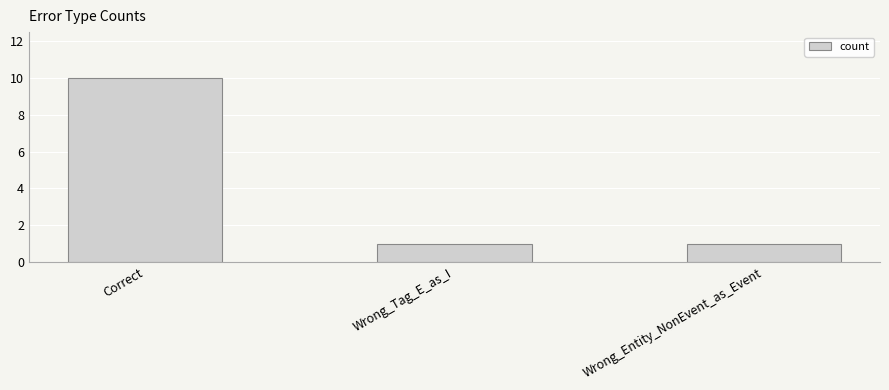

What is the average value?

4